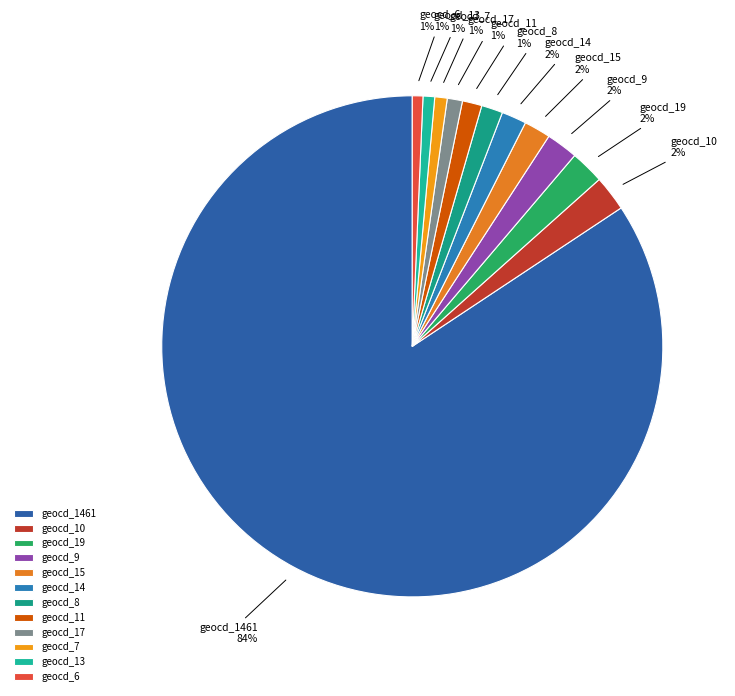

How many slices are in this pie chart?

12